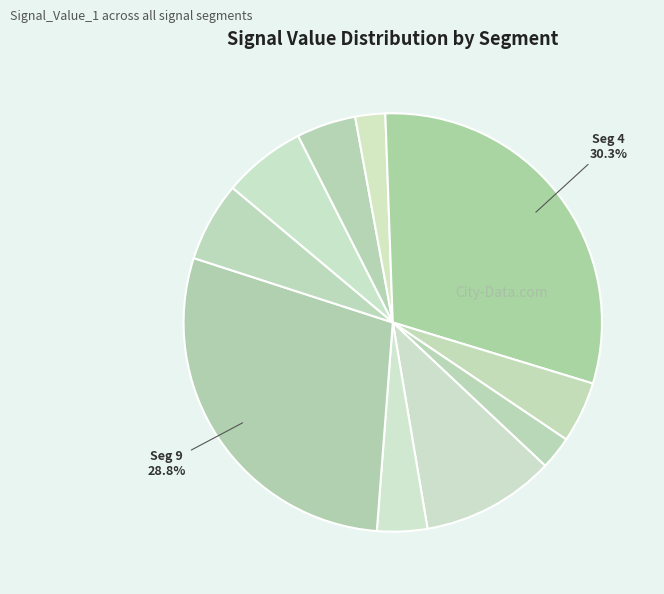

Count the number of slices in the pie.

10